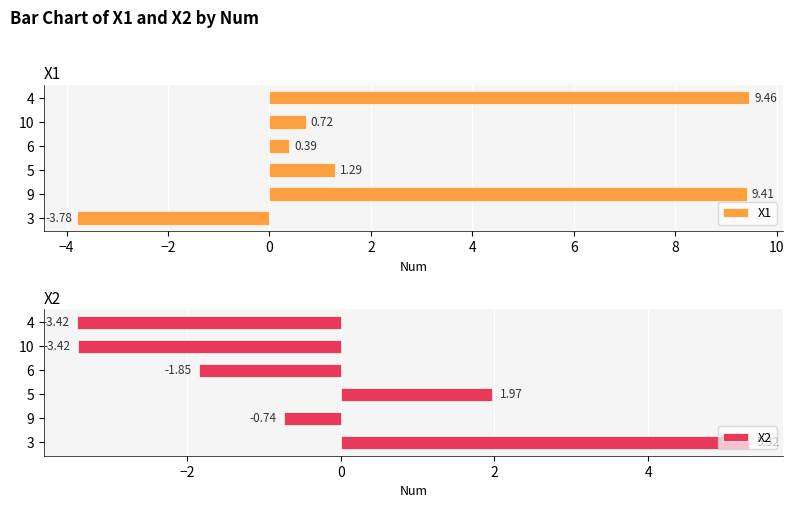

Rank the categories by X1 value from highest to lowest.

4, 9, 5, 10, 6, 3